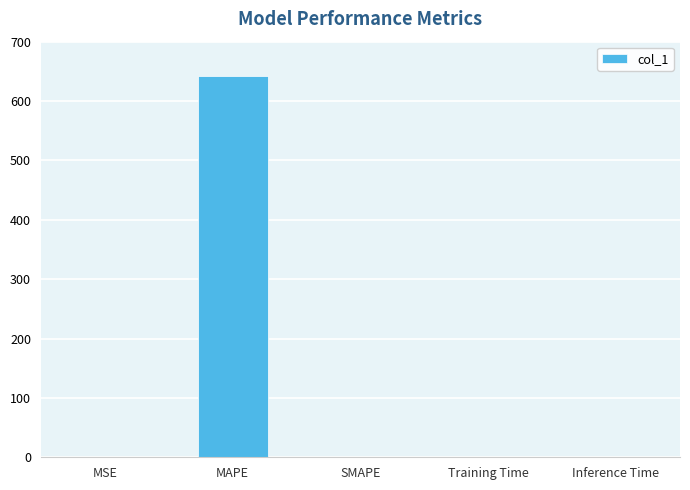

What is the average value?

128.5